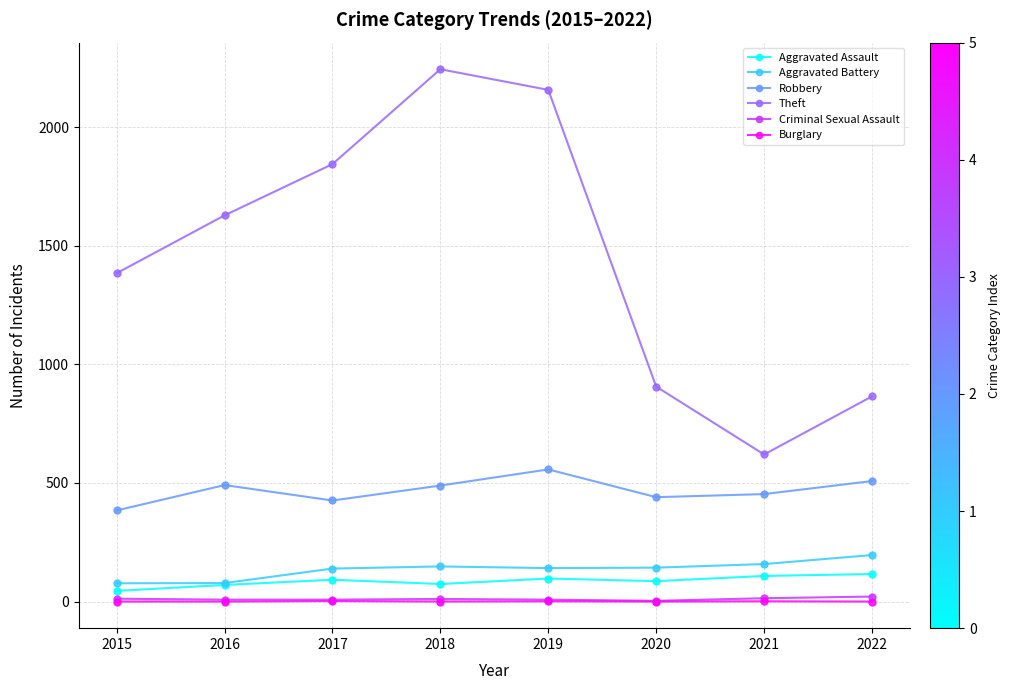

Is it true that Criminal Sexual Assault equals 8 at 2017?

True